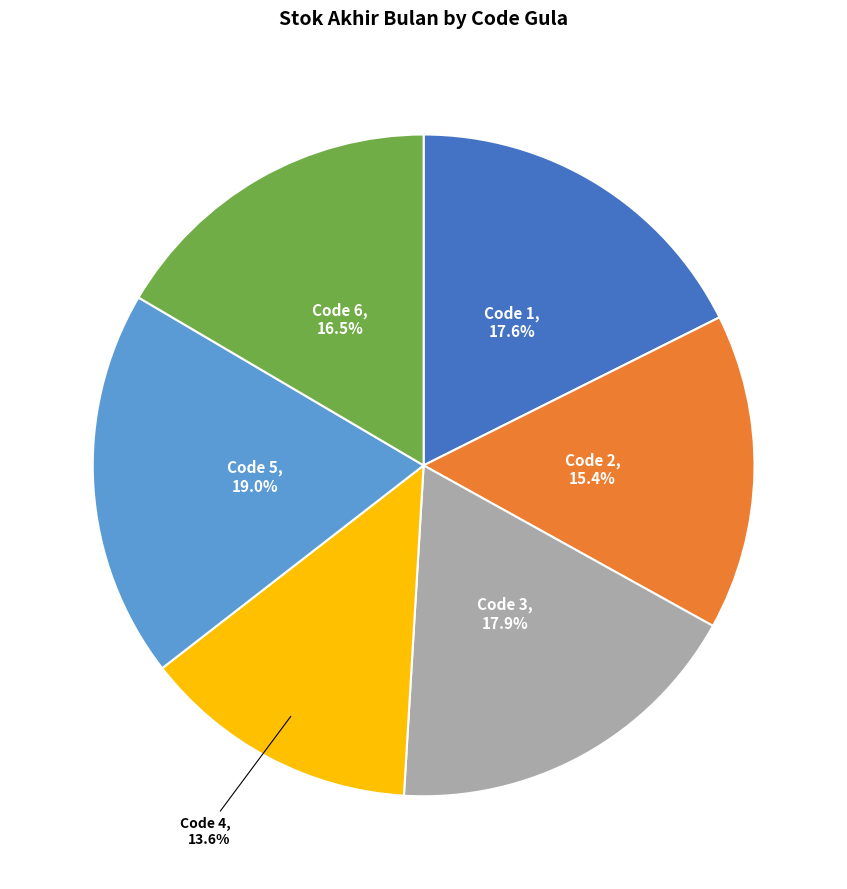

The Code 5 slice represents 19% of the pie. True or false?

True